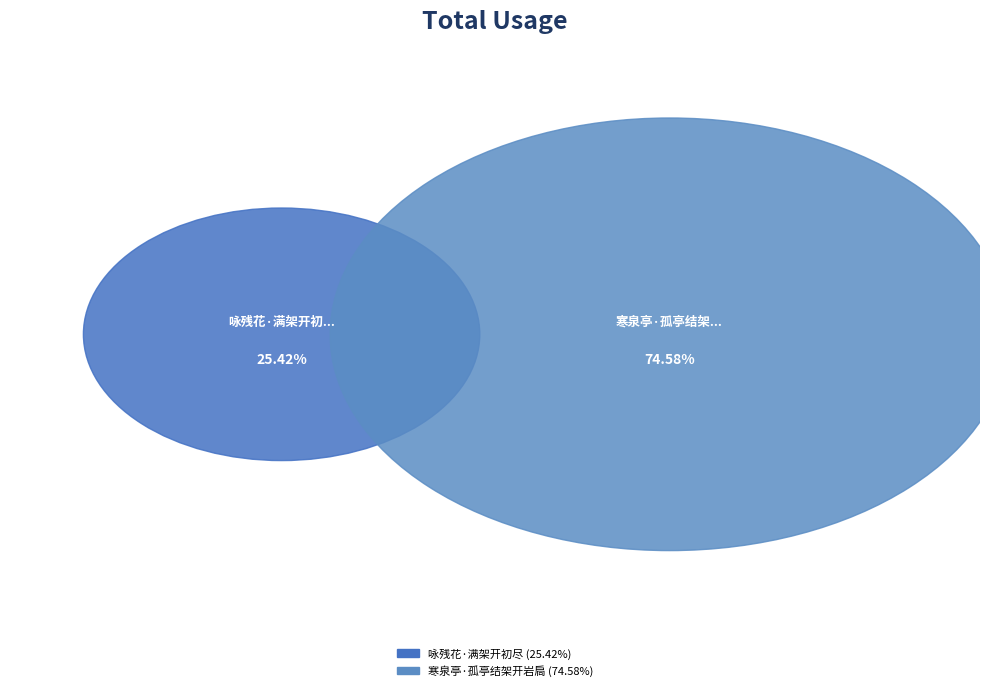

Which category has the biggest portion of the pie?

寒泉亭·孤亭结架开岩扃